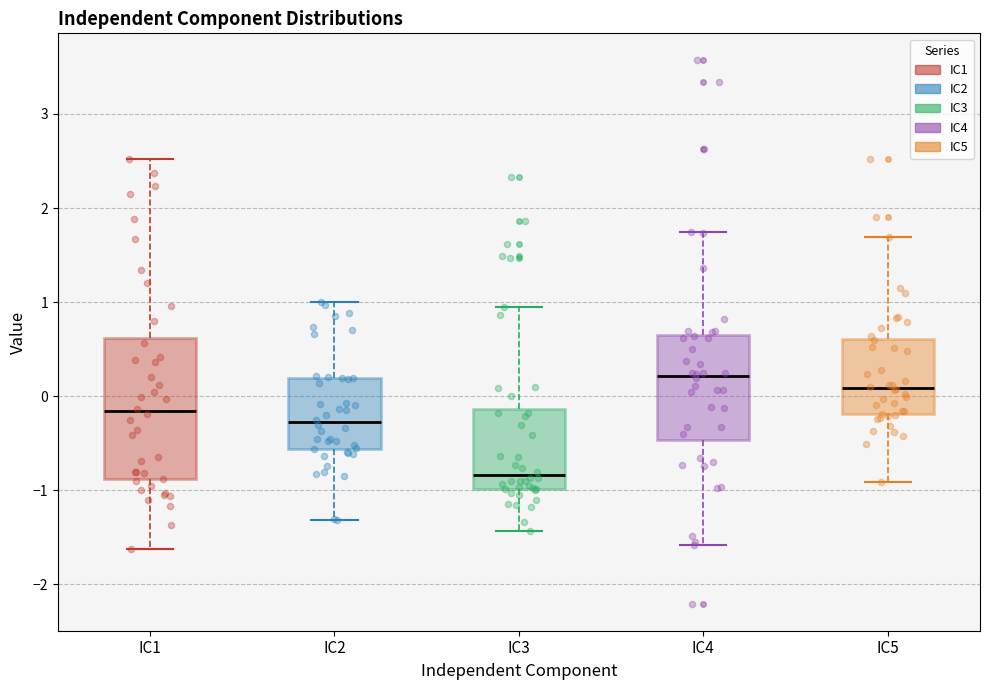

Which box is the tallest, from its lower edge to its upper edge?

IC1